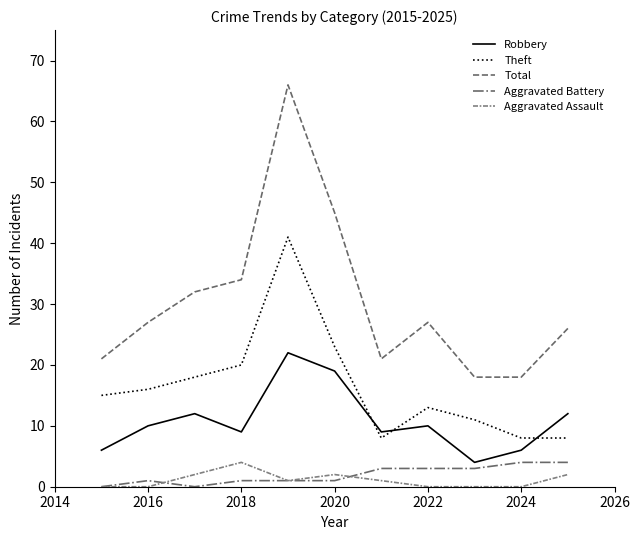

Does the chart display data point markers on the line(s)?

No